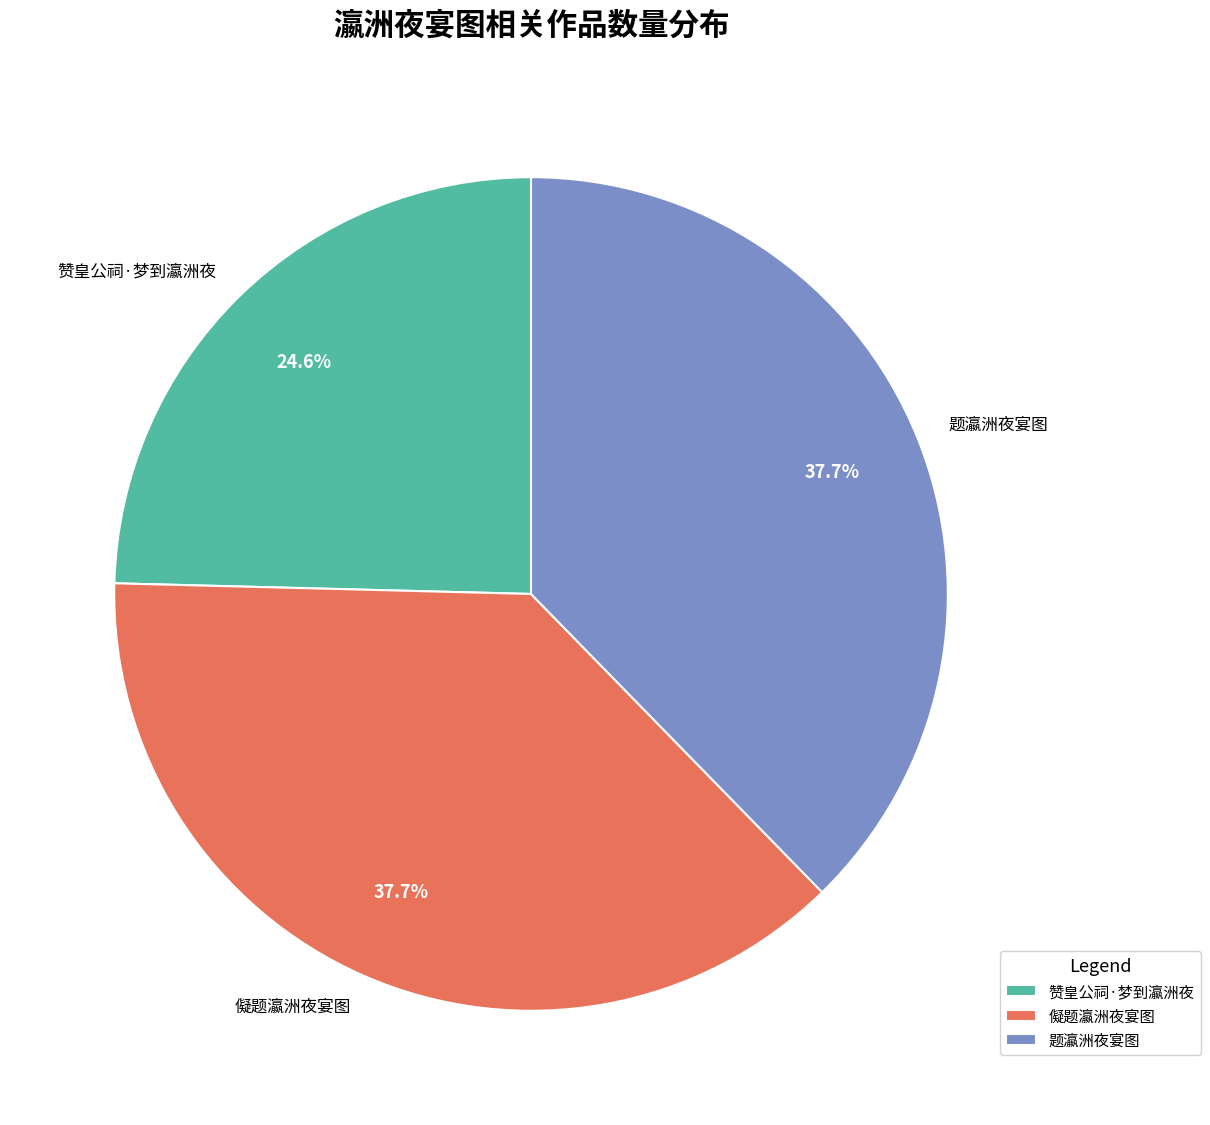

How many segments does this pie chart have?

3